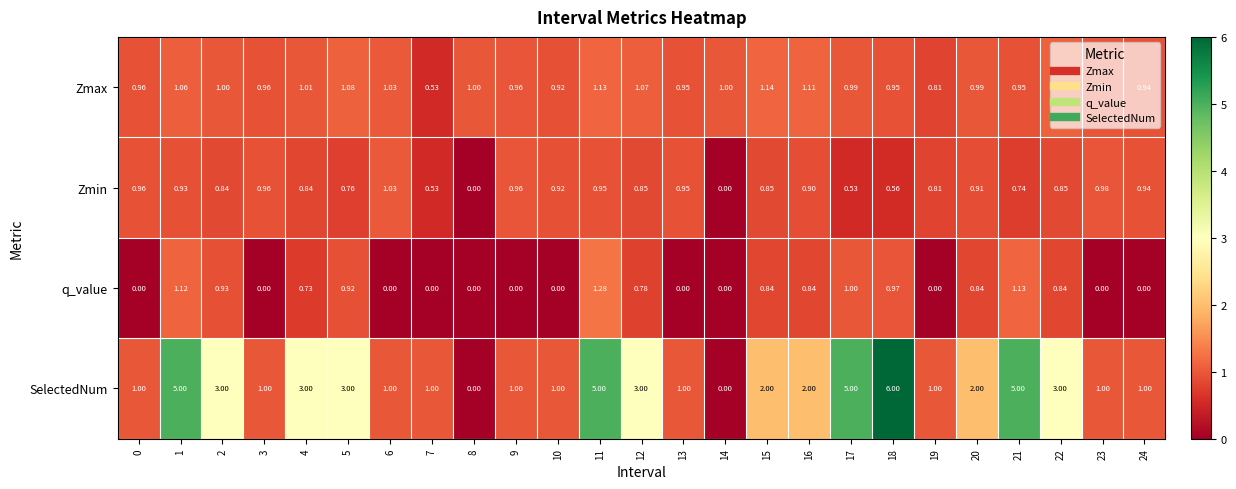

What is the difference between the highest and lowest values at 4?

2.3